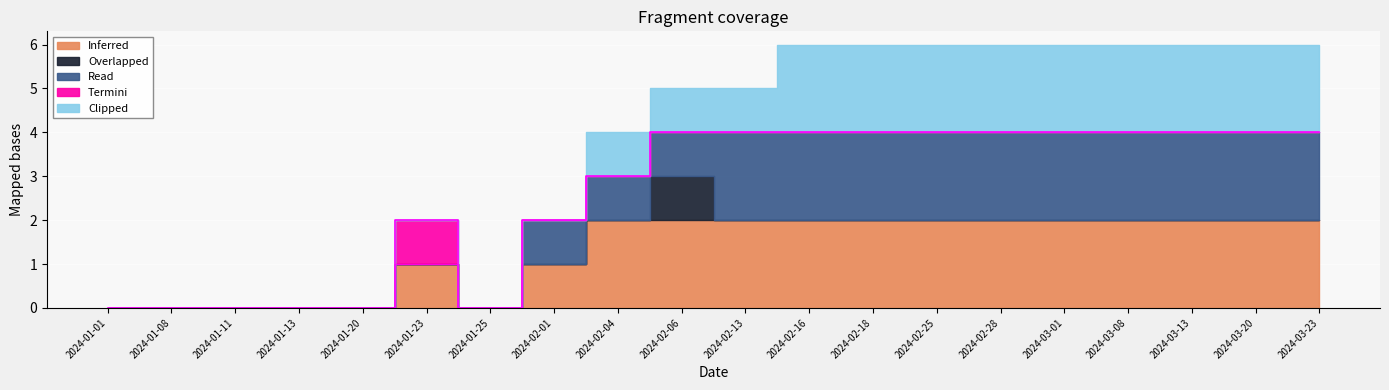

True or false: Read and Overlapped cross at least once.

False